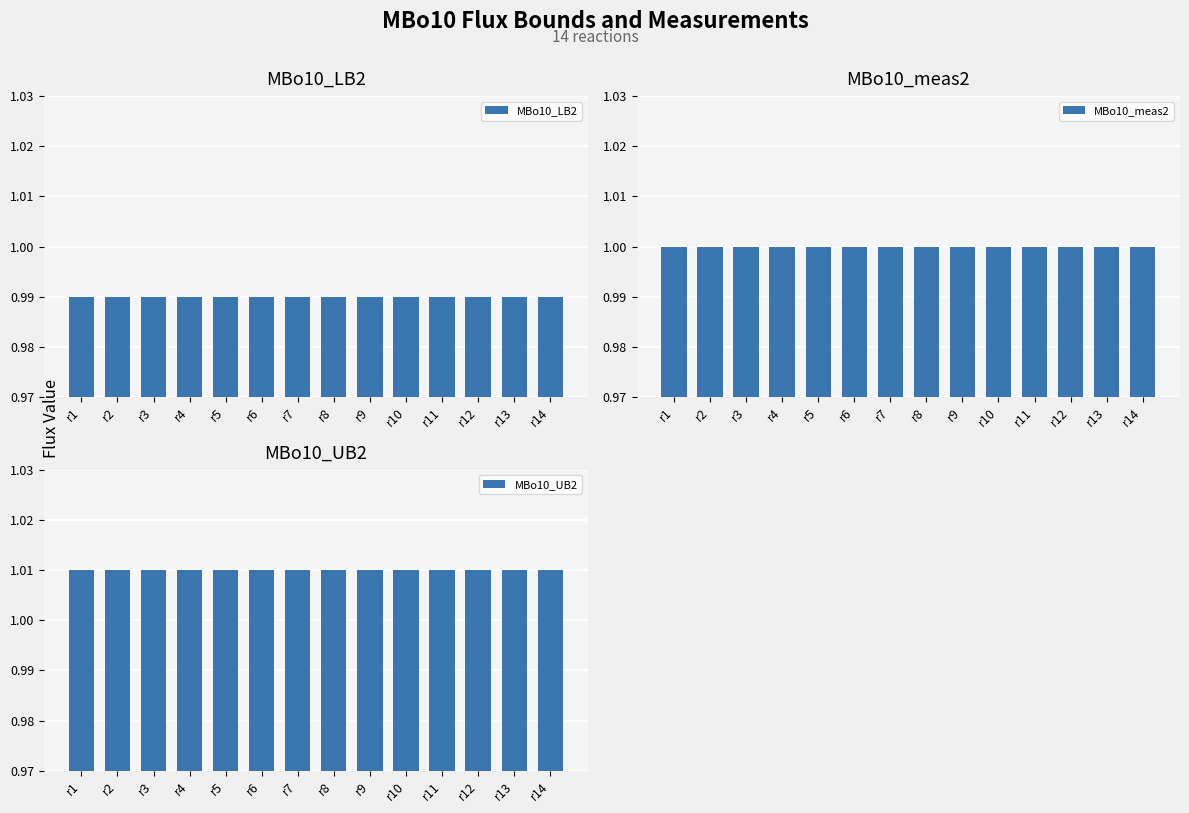

Reading left to right, transcribe all the data shown in this chart.

MBo10_LB2: r1=1.0	r2=1.0	r3=1.0	r4=1.0	r5=1.0	r6=1.0	r7=1.0	r8=1.0	r9=1.0	r10=1.0	r11=1.0	r12=1.0	r13=1.0	r14=1.0
MBo10_meas2: r1=1.0	r2=1.0	r3=1.0	r4=1.0	r5=1.0	r6=1.0	r7=1.0	r8=1.0	r9=1.0	r10=1.0	r11=1.0	r12=1.0	r13=1.0	r14=1.0
MBo10_UB2: r1=1.0	r2=1.0	r3=1.0	r4=1.0	r5=1.0	r6=1.0	r7=1.0	r8=1.0	r9=1.0	r10=1.0	r11=1.0	r12=1.0	r13=1.0	r14=1.0